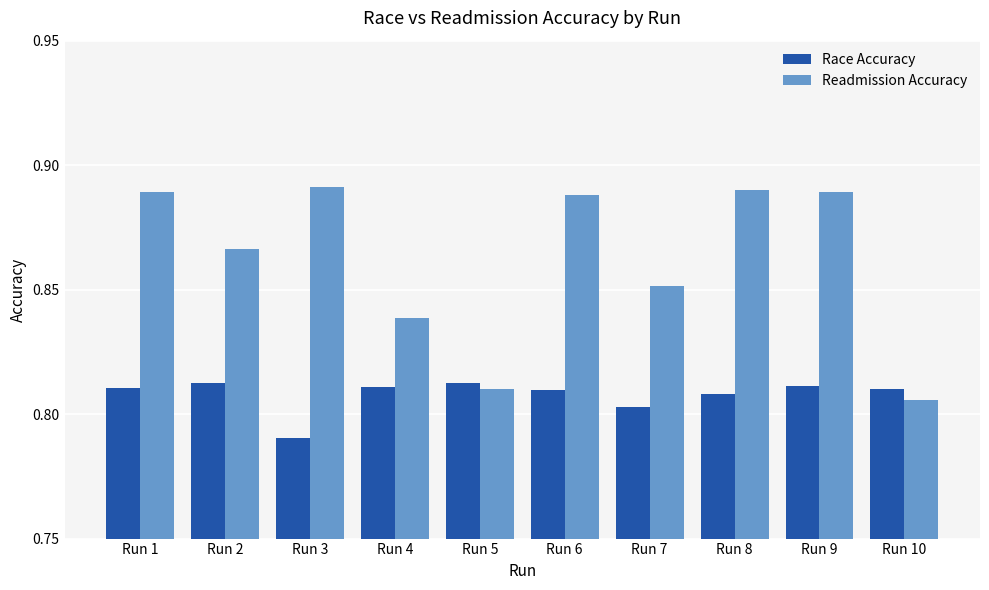

What is the sum of all Readmission Accuracy values?

8.6